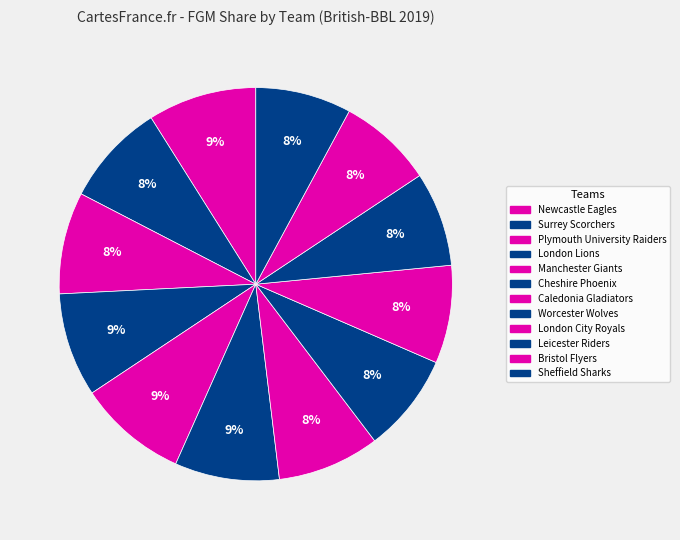

What is the ratio of the value at Plymouth University Raiders to the value at Bristol Flyers?

1.1